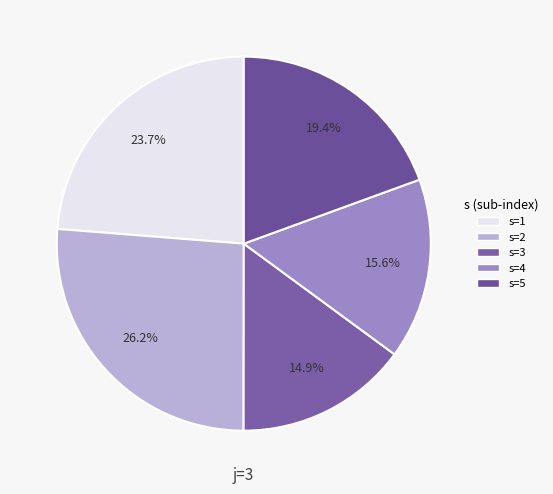

How many slices are in this pie chart?

5